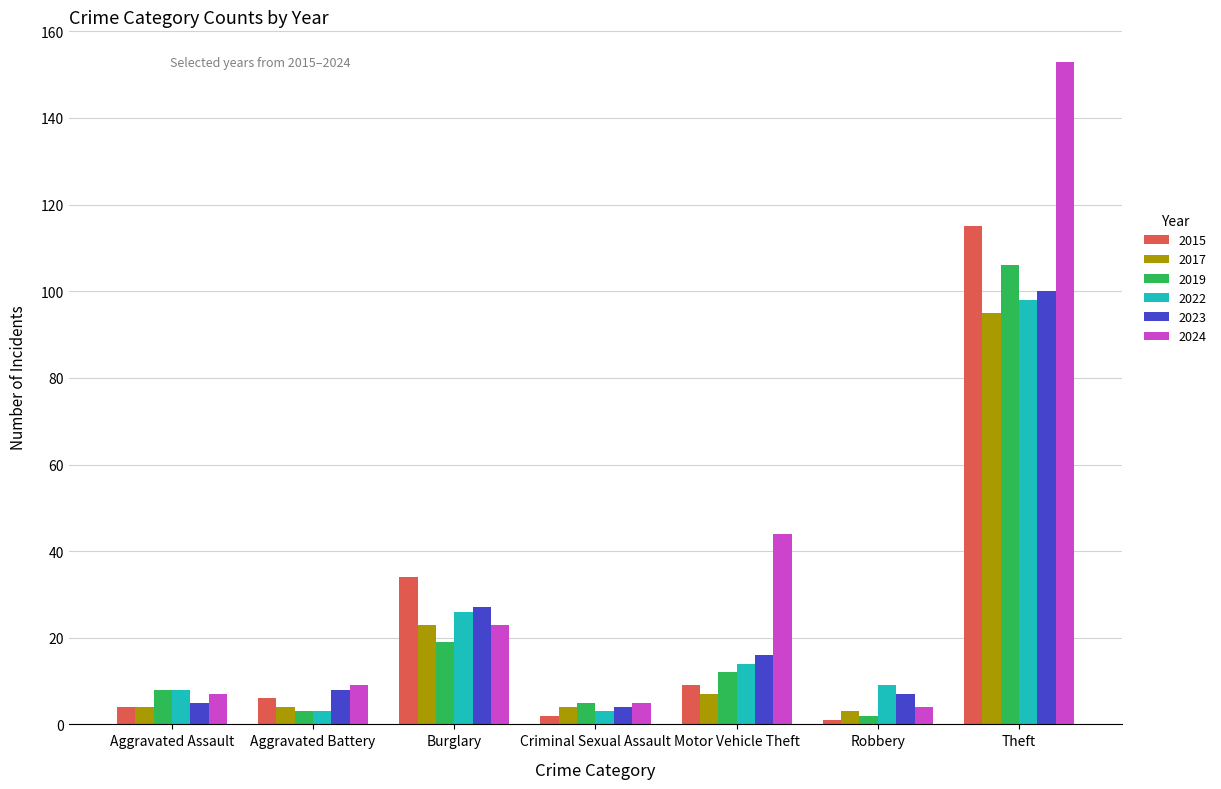

What is the difference between the highest and lowest values at Aggravated Assault?

4